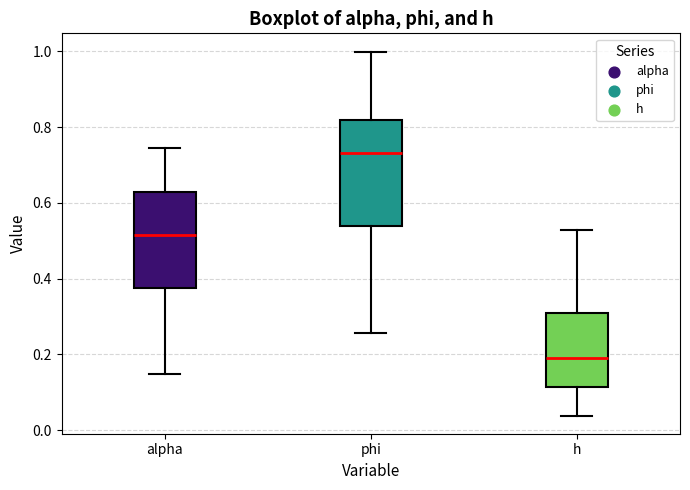

Where does the upper whisker of the box for h end on the y-axis? The values are not printed on the chart, so give them approximately, as read against the axis.

0.52